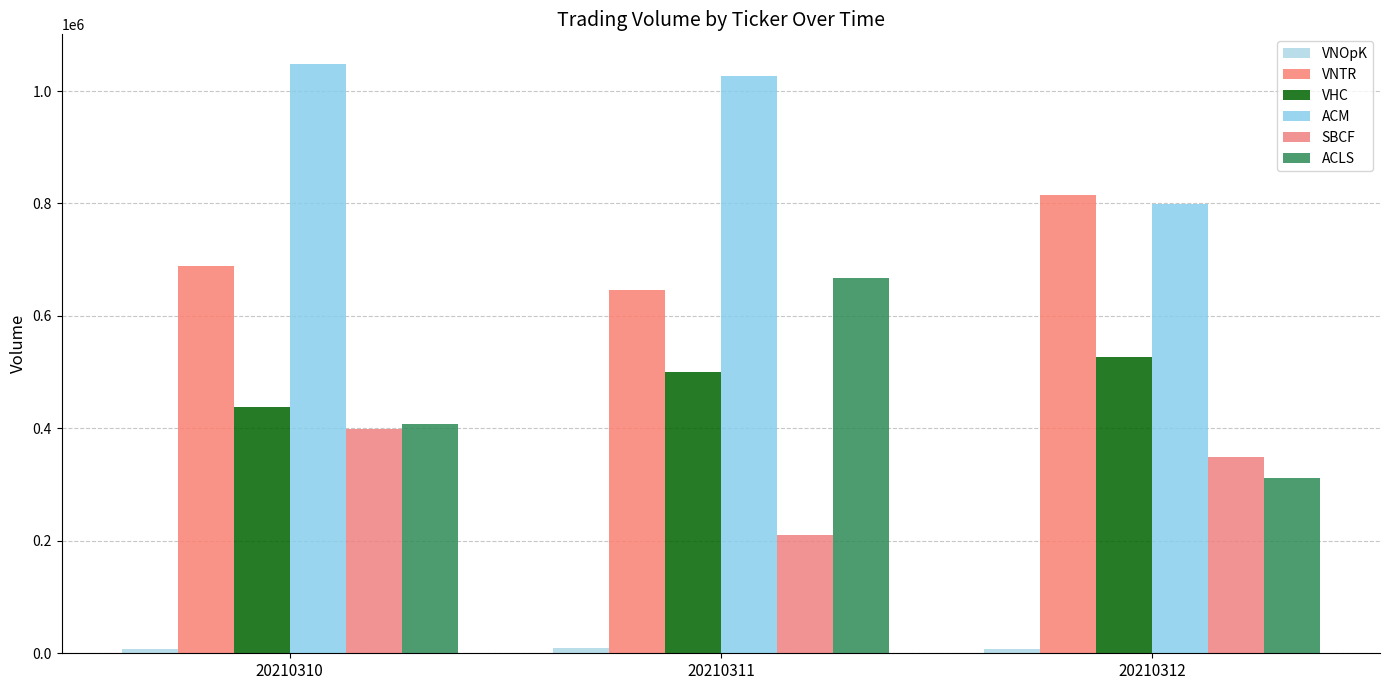

What is the minimum value shown in the chart?

8317